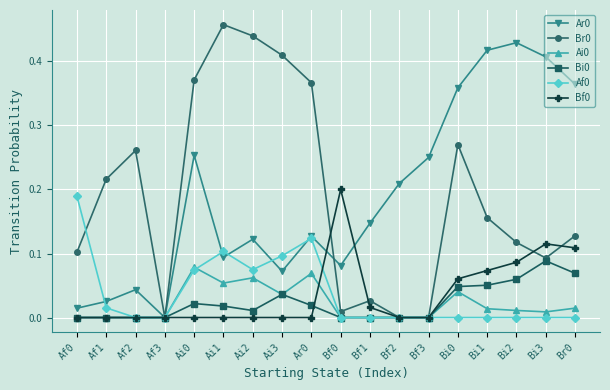

Is it true that Af0 equals -0.1 at Bf2?

False